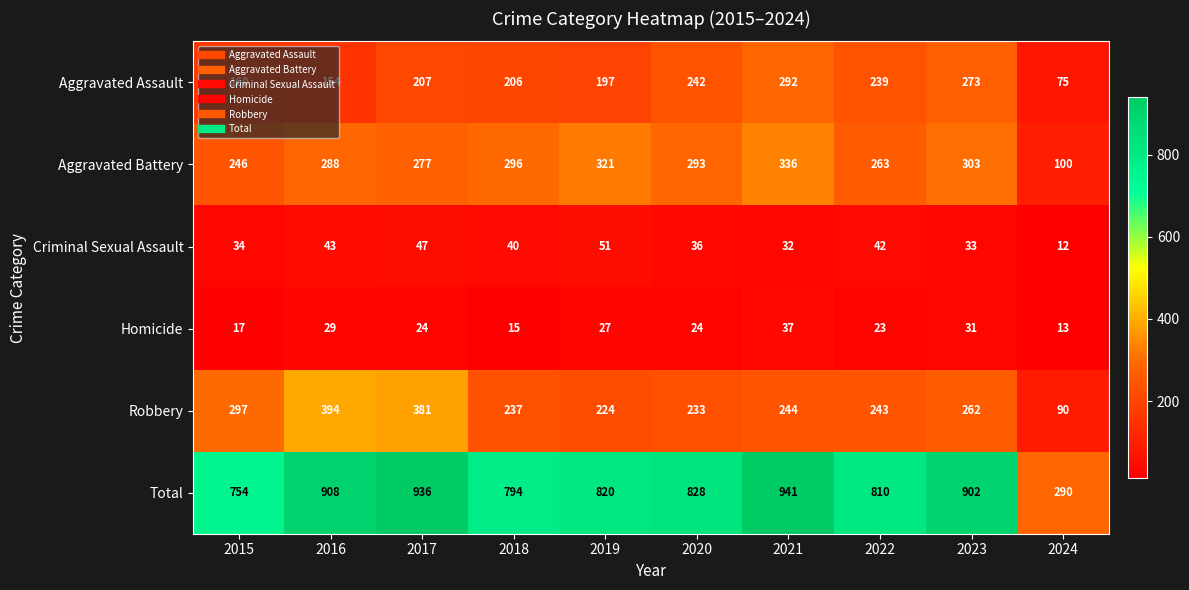

Which category has the lowest value across all series?

2024